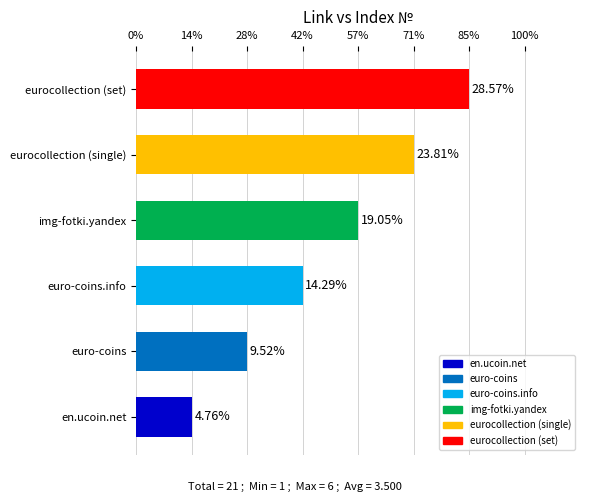

Does the chart contain any negative values?

No